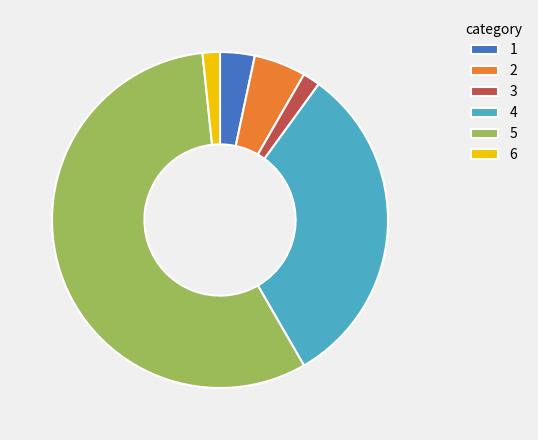

What is the ratio of the value at 3 to the value at 2?

0.3